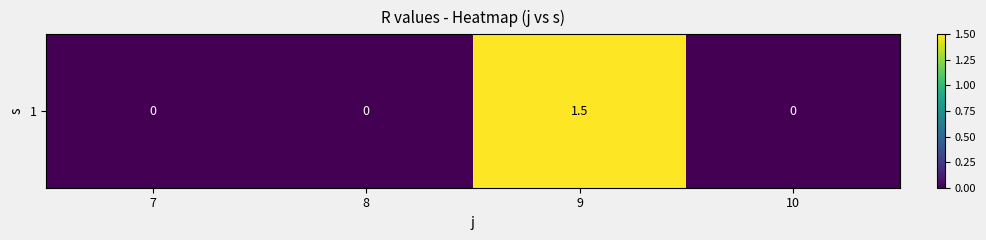

Reading left to right, what are all the values shown in this chart?

7=0.0	8=0.0	9=1.5	10=0.0